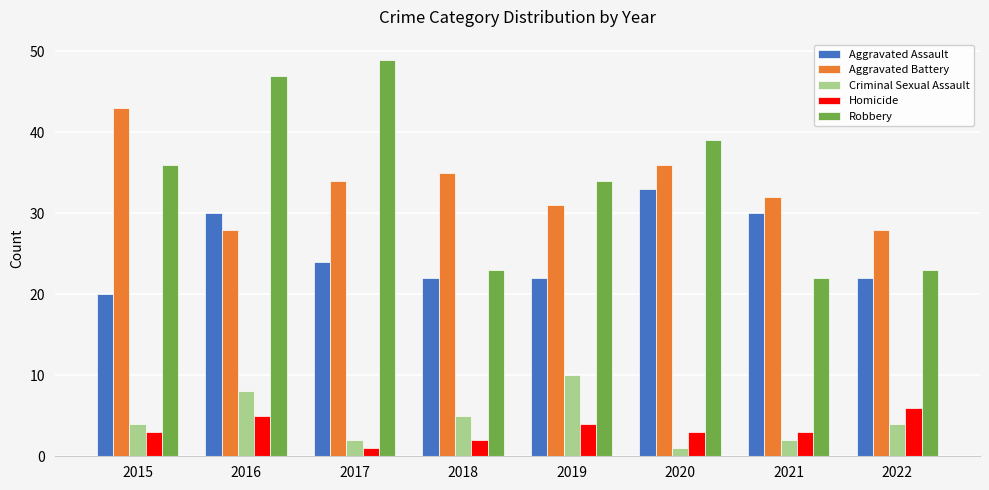

What is the spread (max minus min) of values at 2018?

33